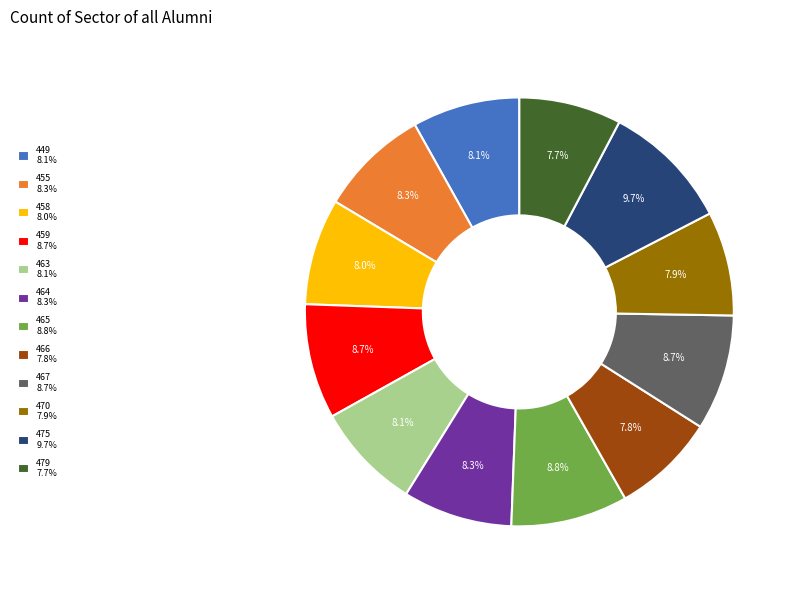

To the nearest percent, what percentage of the pie is 458?

8%